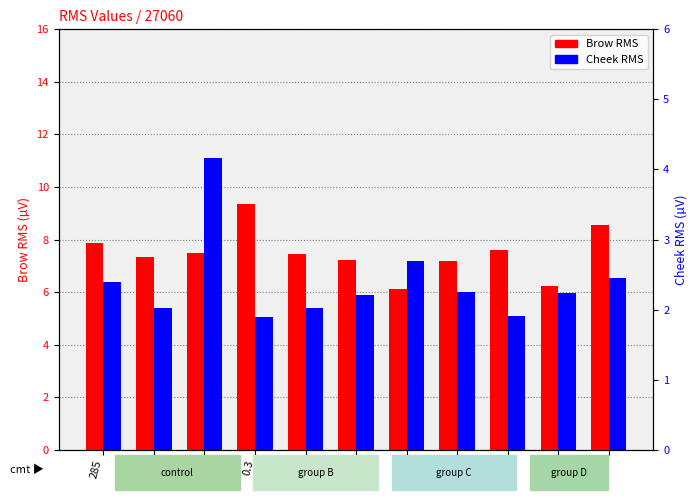

What is the difference between the second highest and minimum values in the Cheek RMS series?

0.8